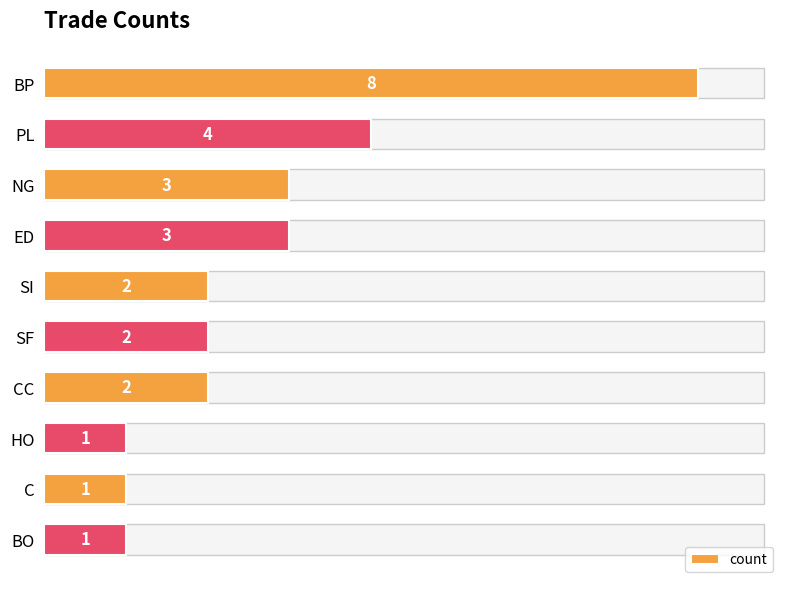

What is the minimum value shown in the chart?

1